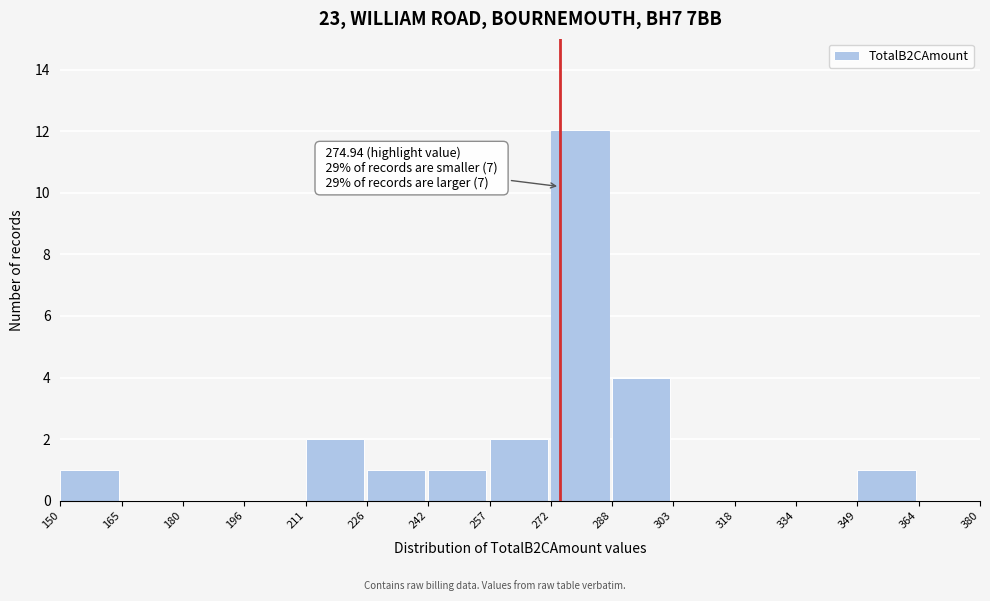

Which range on the x-axis has the tallest bar?

272 to 288